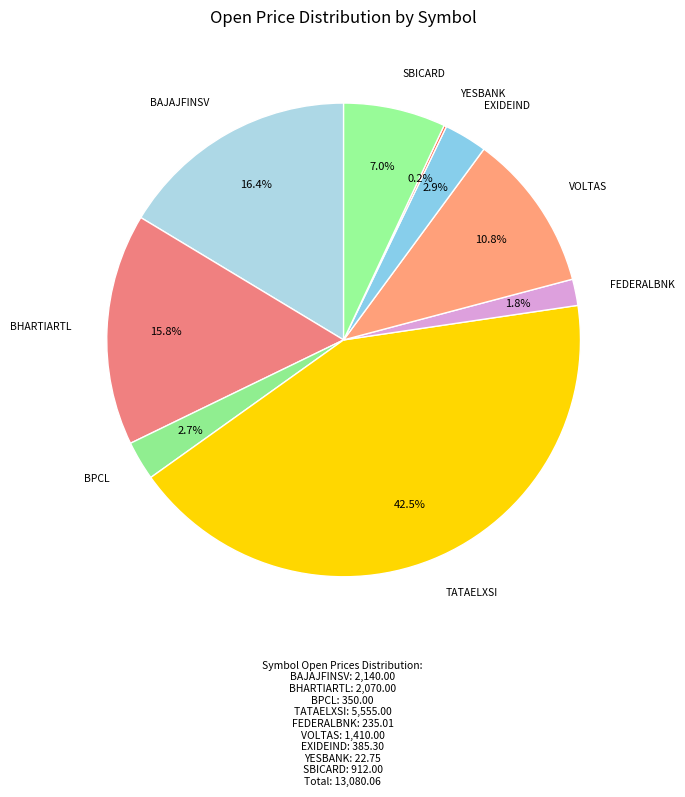

Does any single category account for the majority?

No